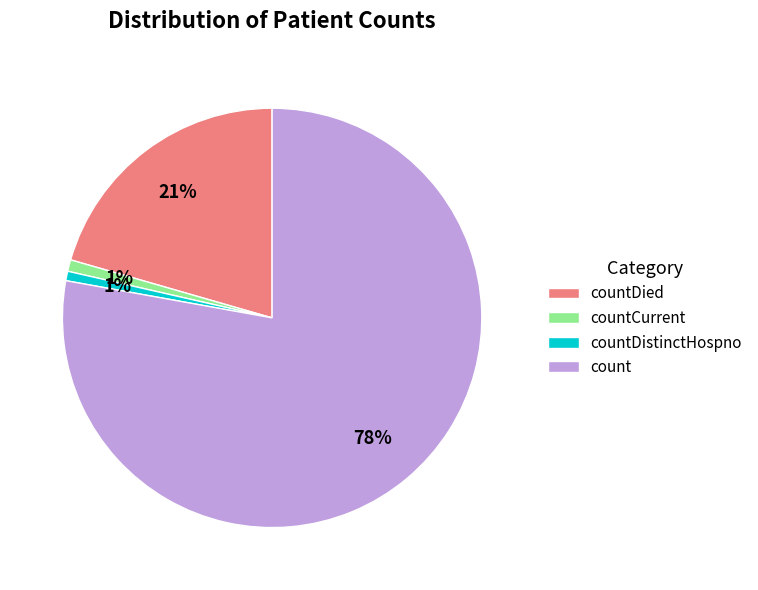

Is it true that count is 91% of the pie?

False